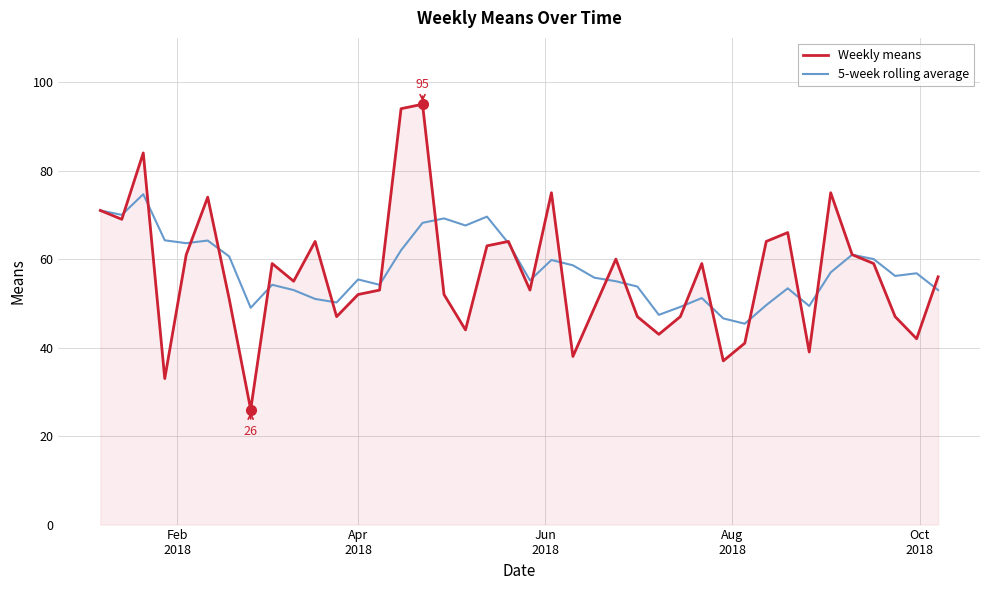

How many values in the Weekly means series are below 56?

20